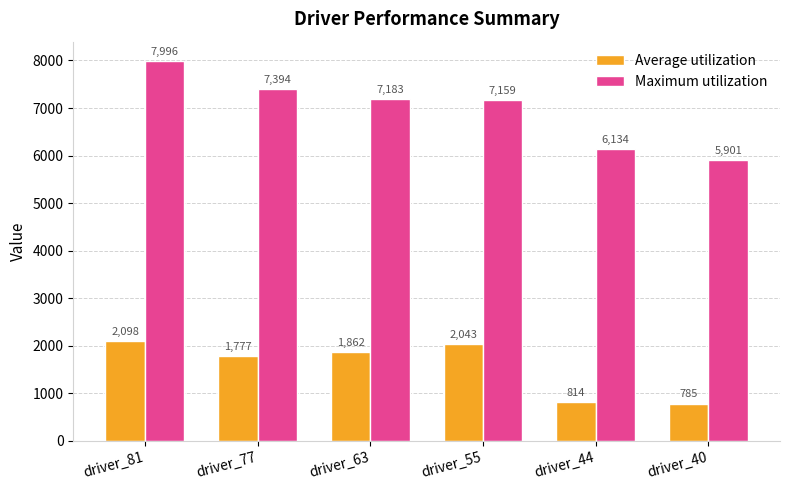

True or false: Maximum utilization has a value of 10968 at driver_77.

False